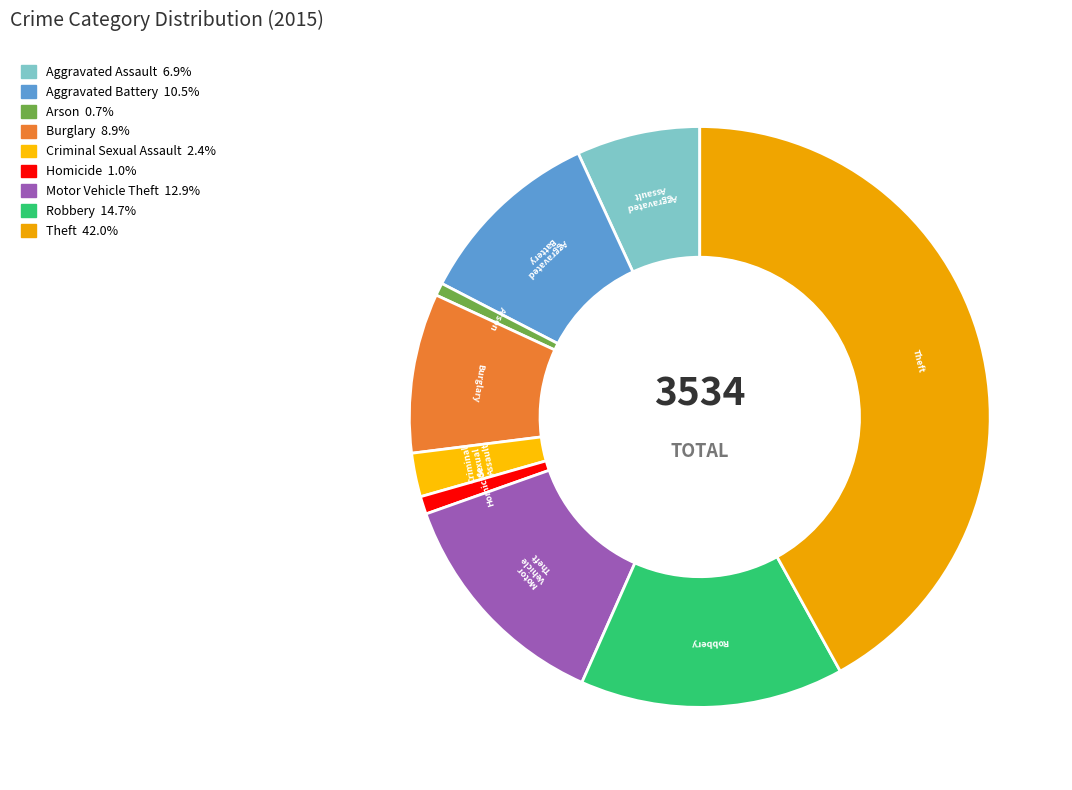

What is the ratio of the value at Robbery to the value at Theft?

0.3